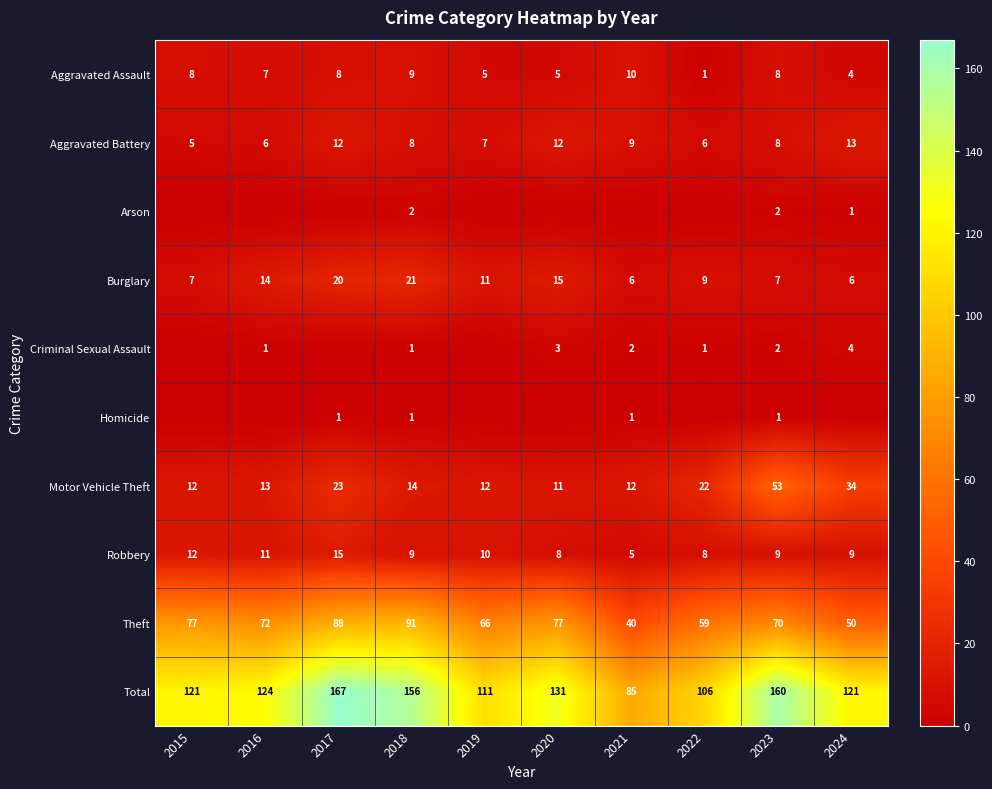

True or false: Motor Vehicle Theft has a value of 32 at 2017.

False